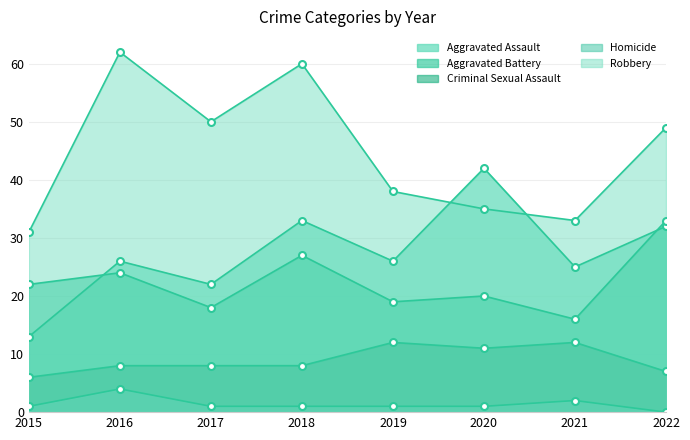

Where does the Criminal Sexual Assault series first go above 8?

2019